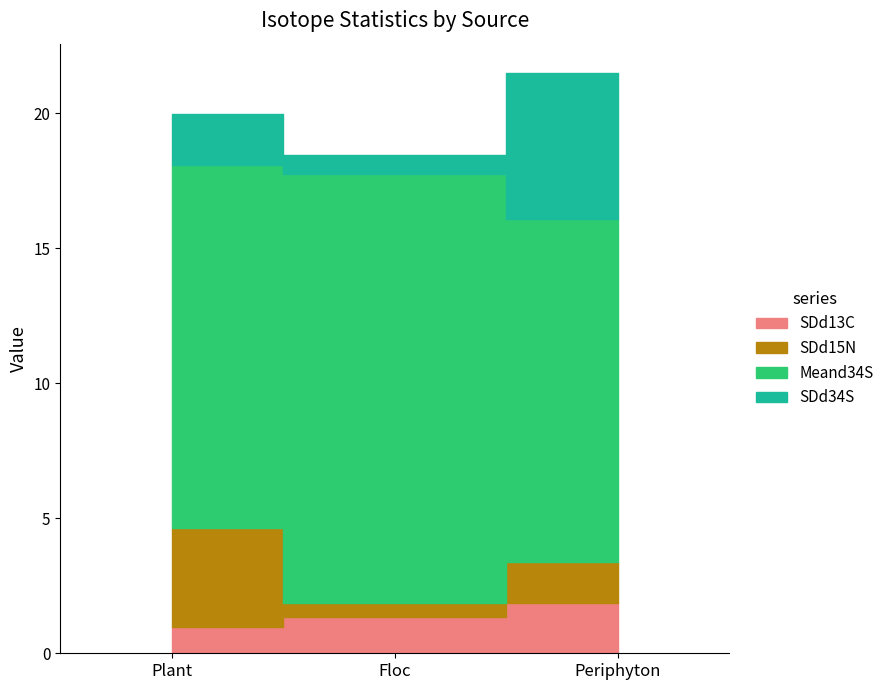

Reading left to right, what are all the values shown in this chart?

SDd13C: 1.0	1.4	1.8
SDd15N: 3.7	0.5	1.5
Meand34S: 13.4	15.9	12.7
SDd34S: 1.9	0.7	5.4